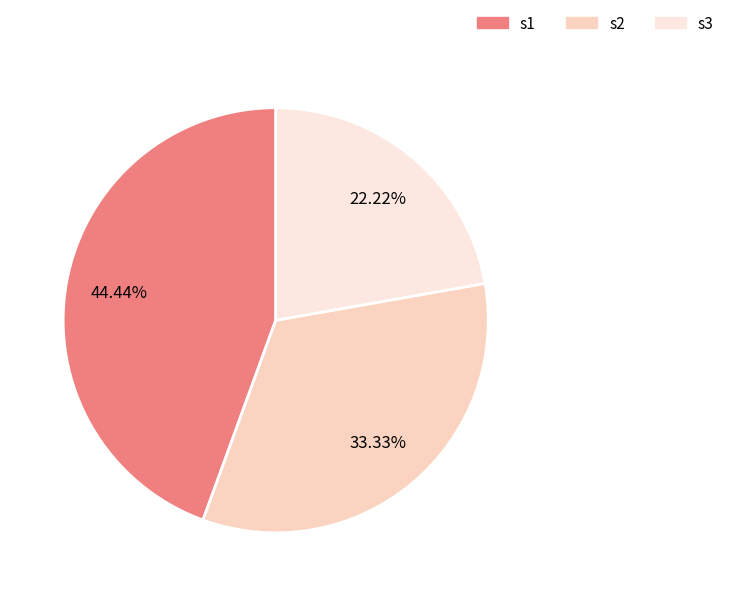

Rank the categories by value from highest to lowest.

s1, s2, s3